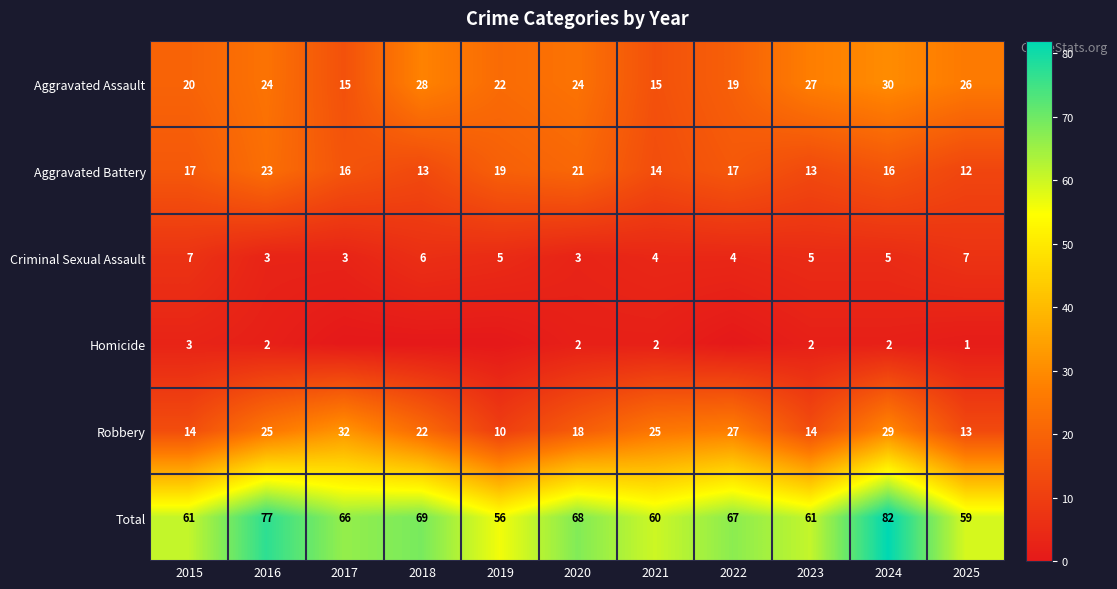

What is the difference between the highest and lowest values at 2020?

66